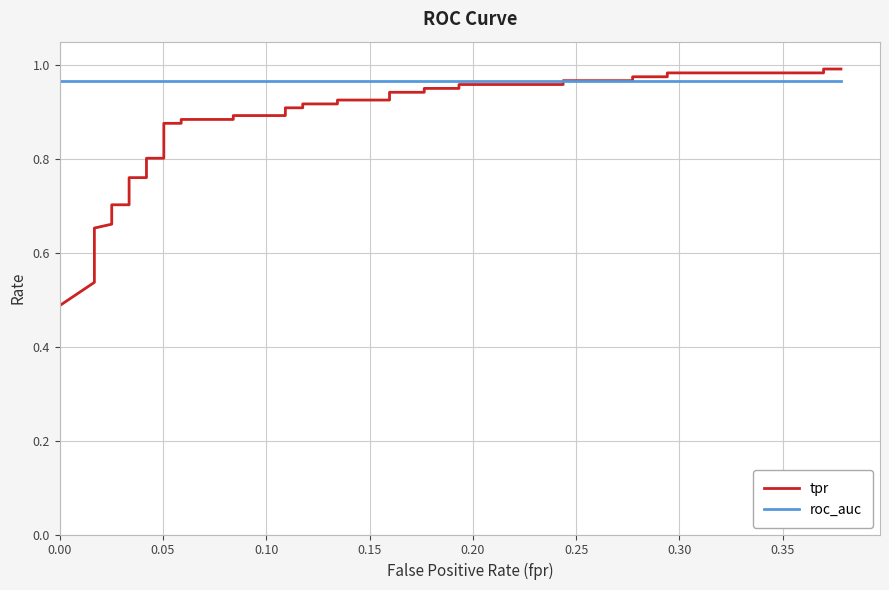

True or false: roc_auc has a value of 1.6 at 10.

False